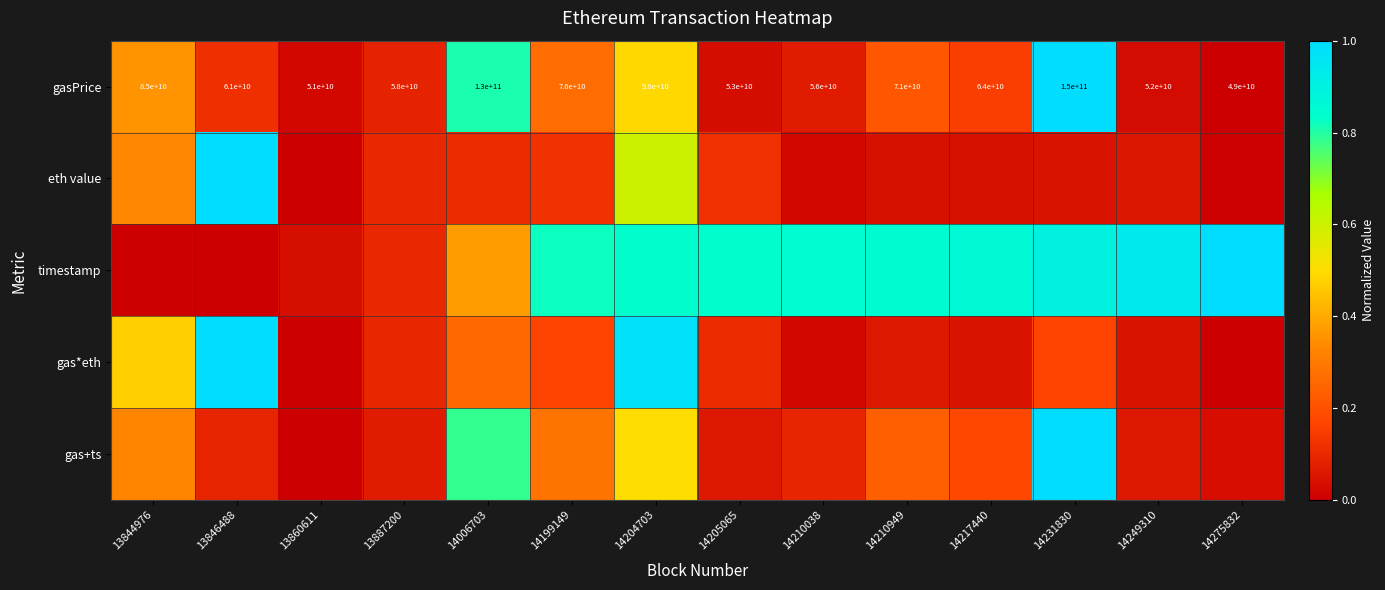

List the labels in order of gas*eth value, largest first.

13846488, 14204703, 13844976, 14006703, 14231830, 14199149, 14205065, 13887200, 14210949, 14217440, 14249310, 14210038, 14275832, 13860611